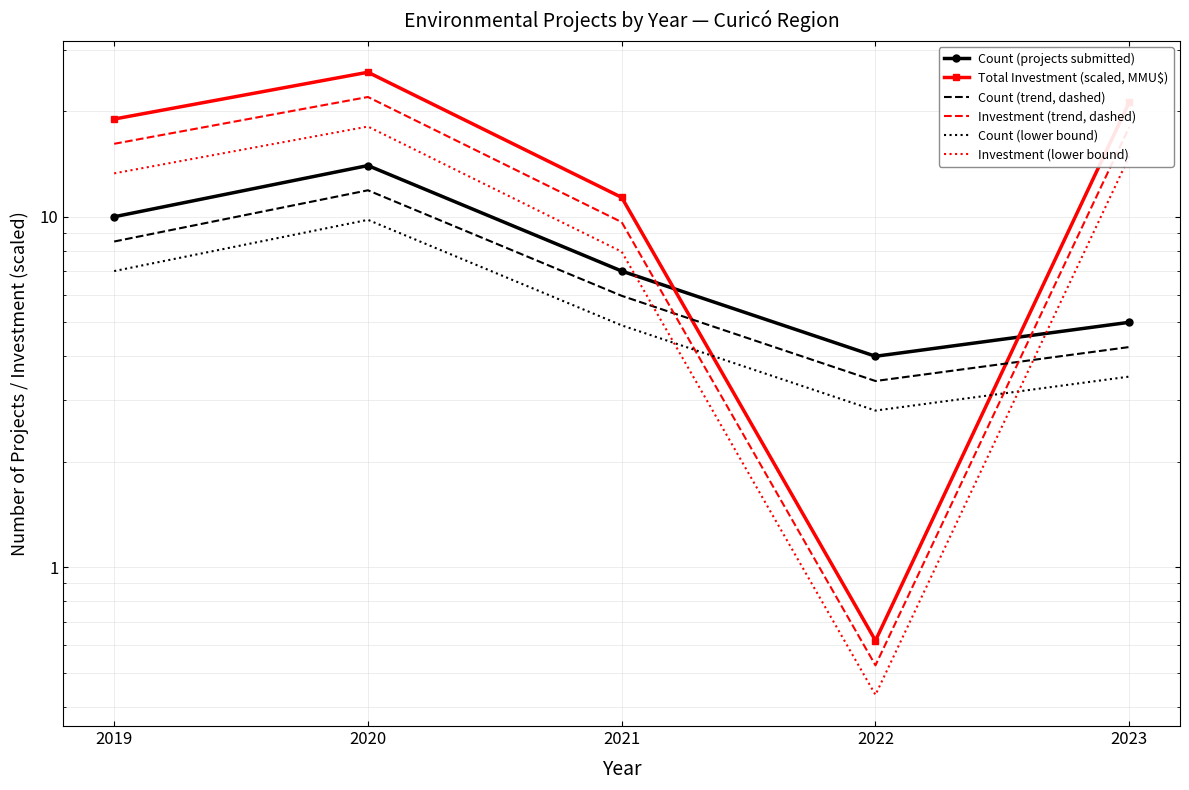

At which category is the sum across all series the highest?

2020